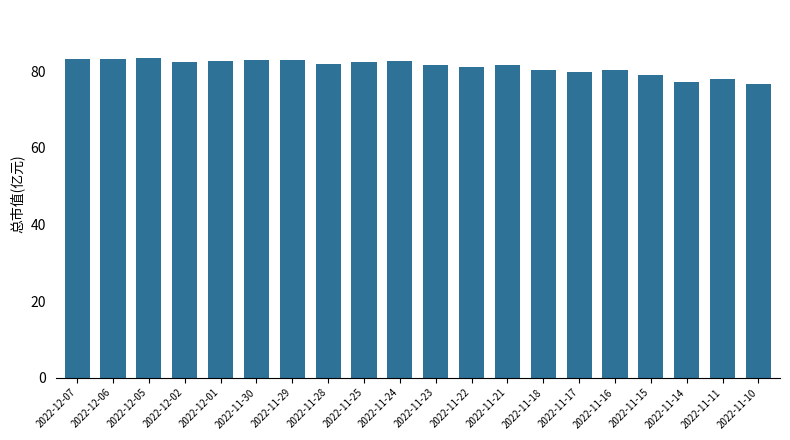

What is the minimum value shown in the chart?

76.8